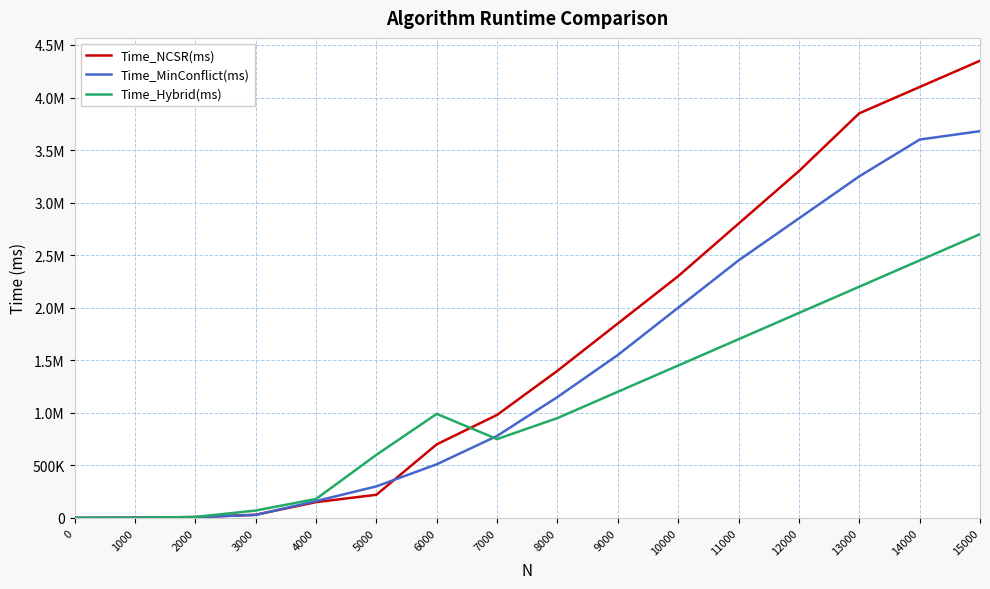

The Time_NCSR(ms) series shows 220000 at 5000. True or false?

True